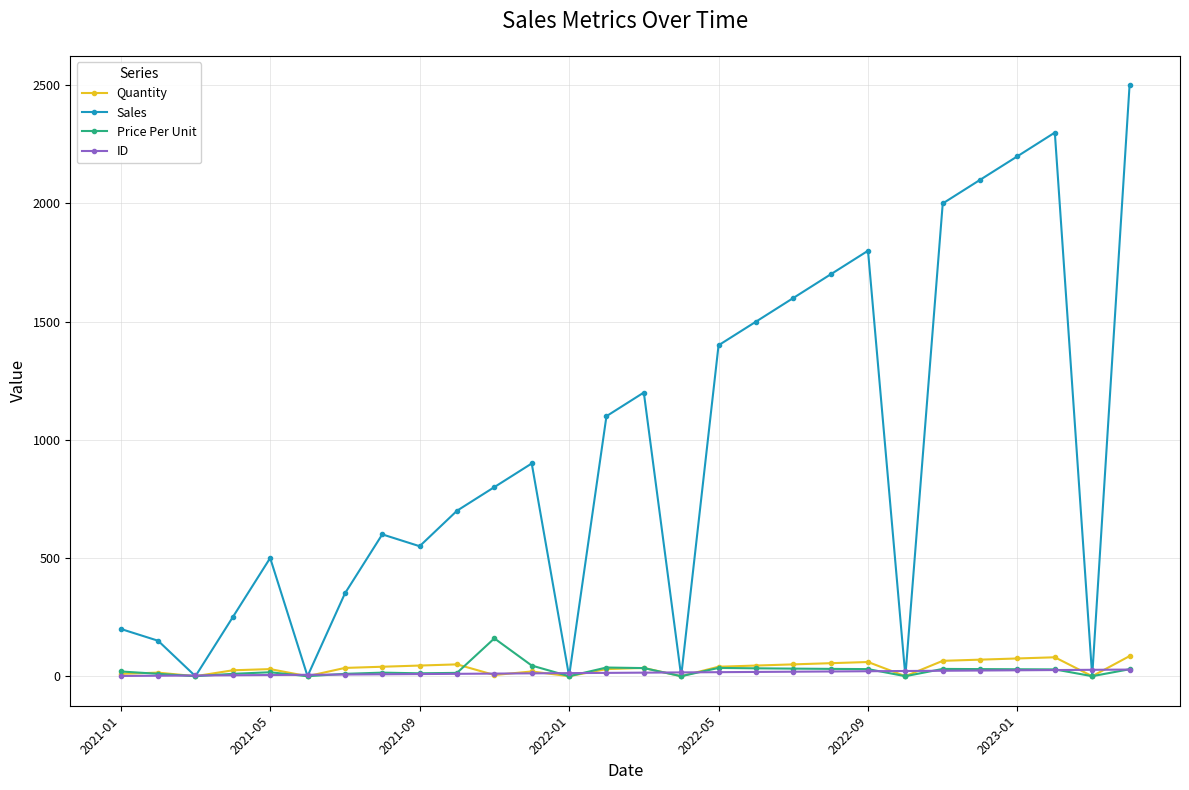

What is the value of the Price Per Unit point at the 2nd from the left?

10.0